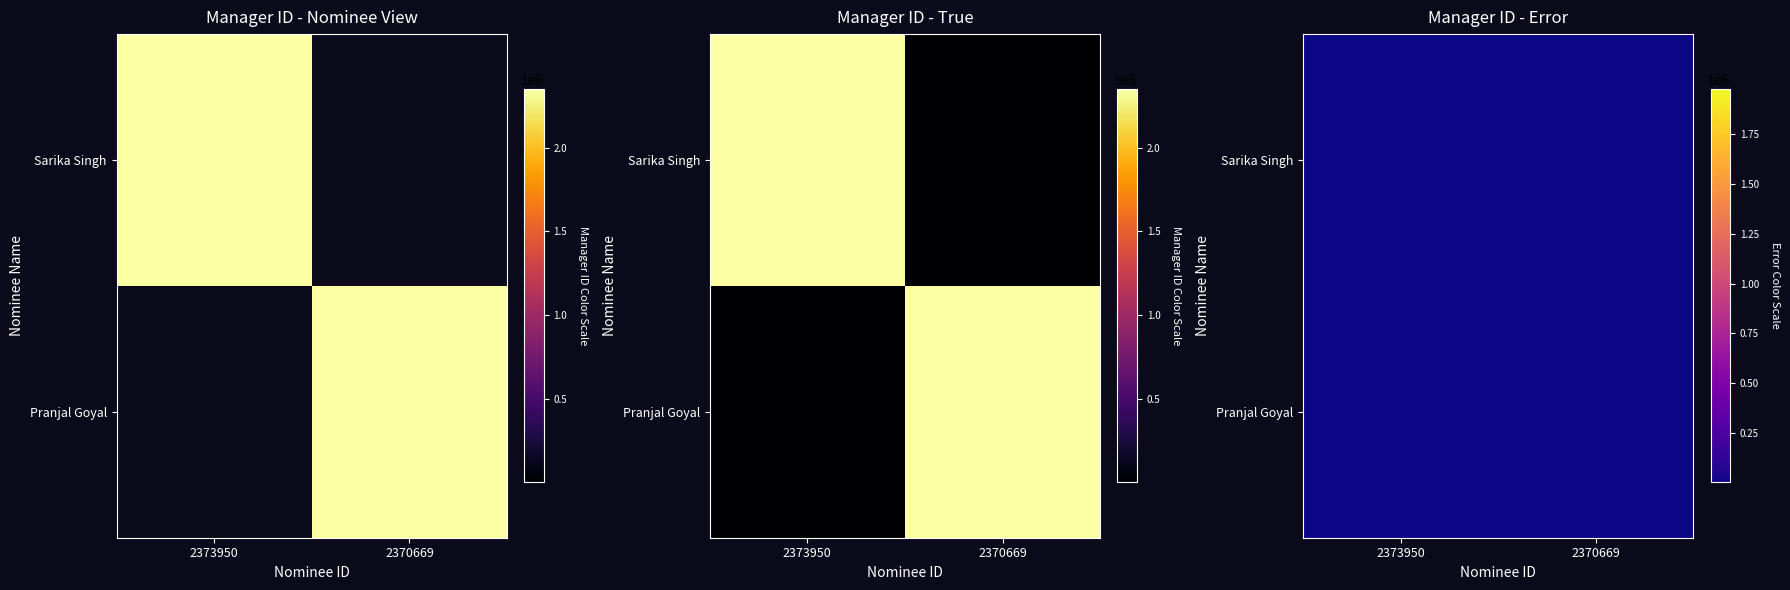

Which series has the widest spread of values?

Sarika Singh